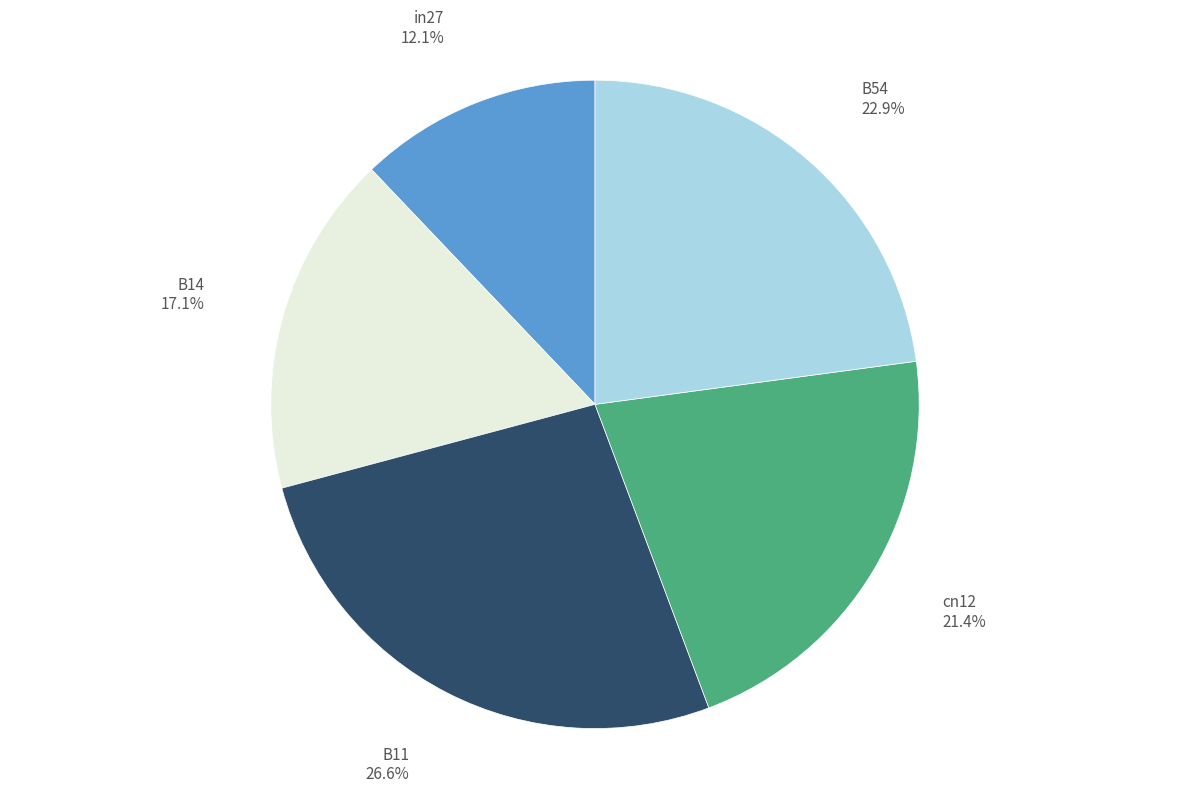

The cn12 slice represents 13% of the pie. True or false?

False